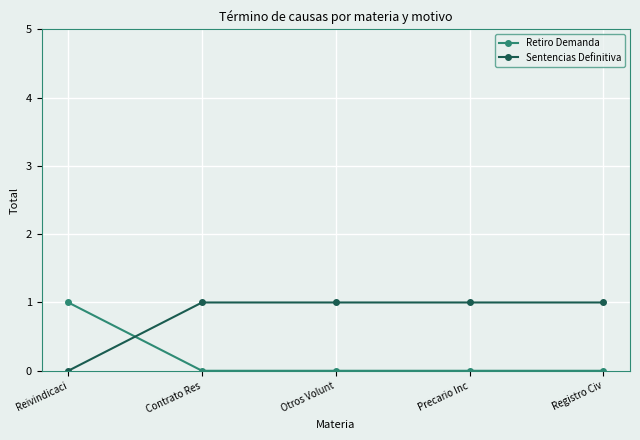

What is the difference between the maximum and minimum values in the Sentencias Definitiva series?

1